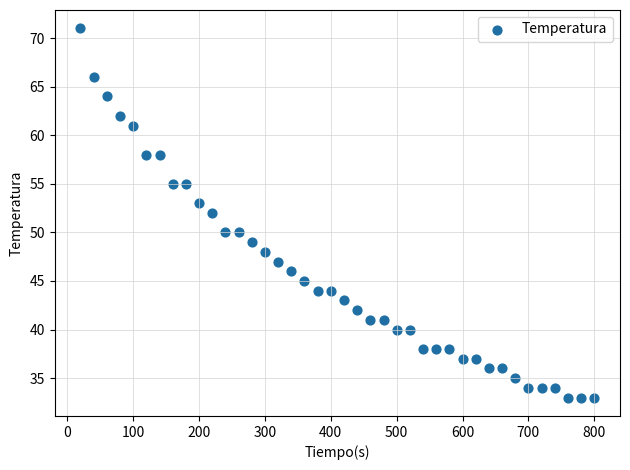

What is the range of Y values (max minus min)?

38